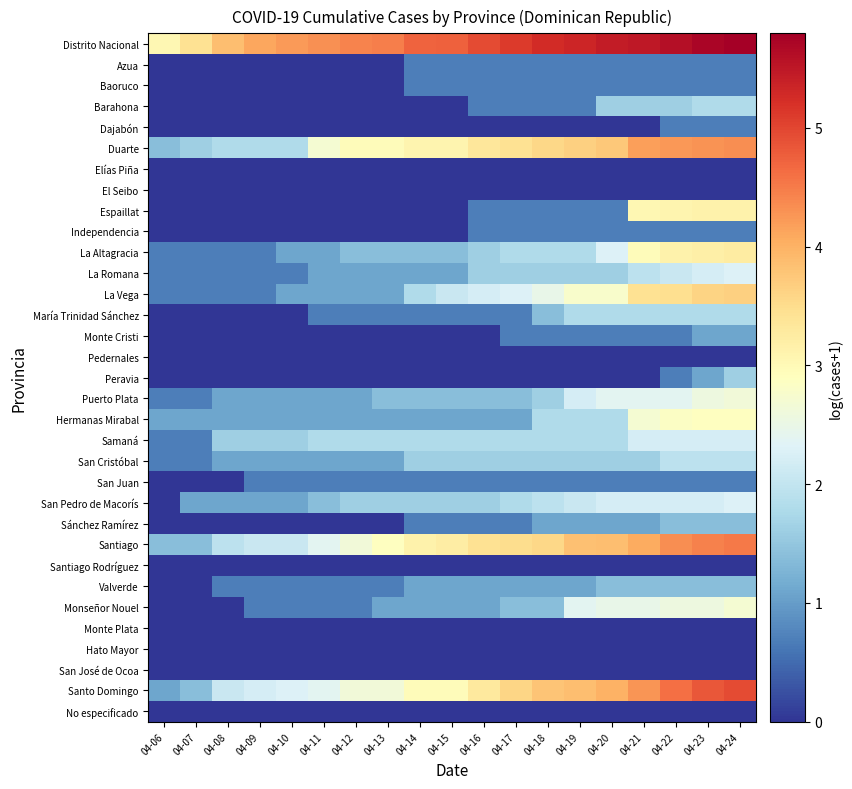

What is the spread (max minus min) of values at 04-12?

4.4